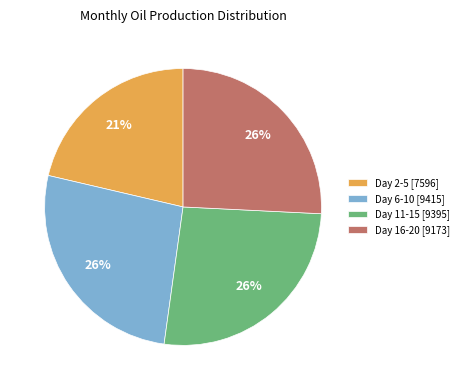

How many slices are in this pie chart?

4